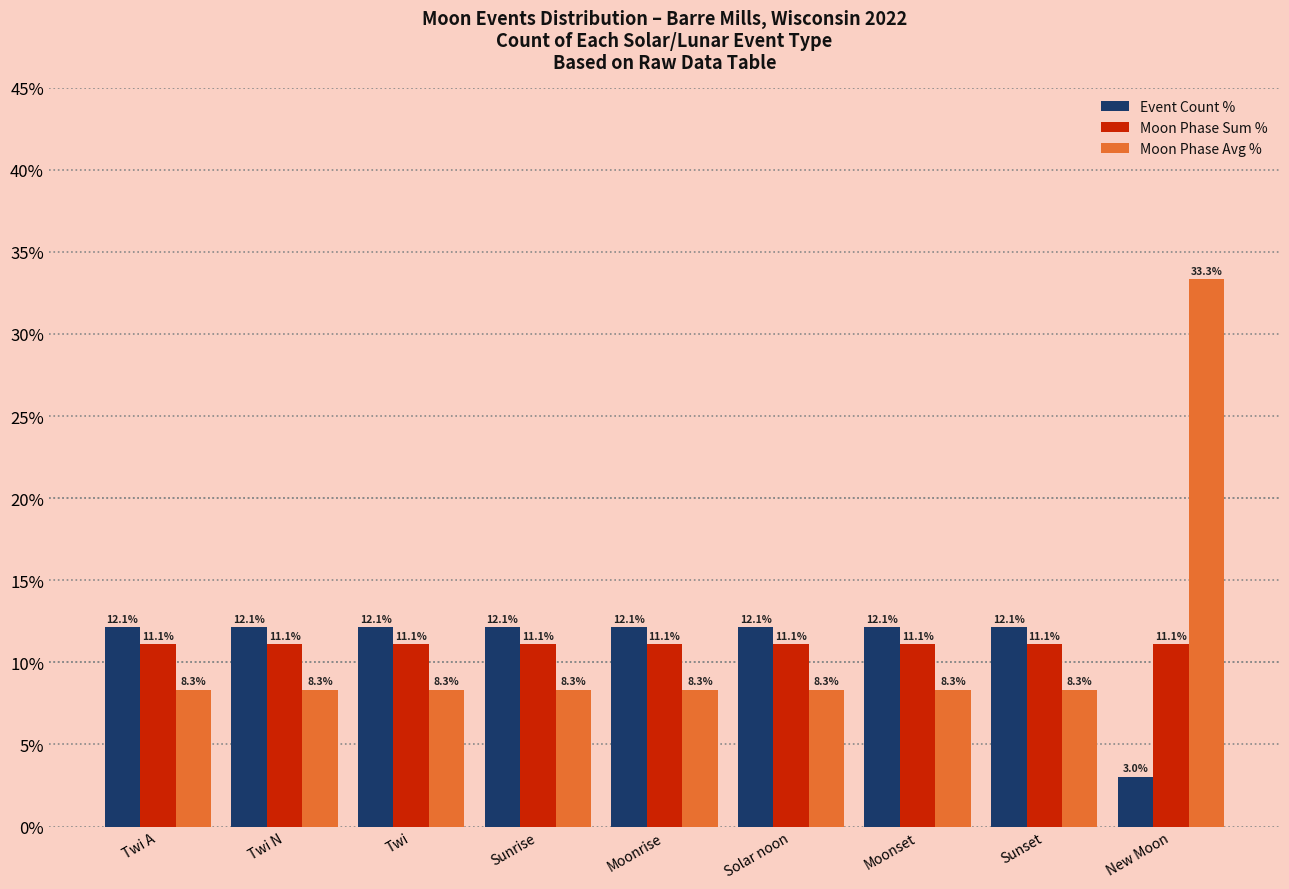

What is the sum of the Event Count % values at New Moon and Twi A?

15.2